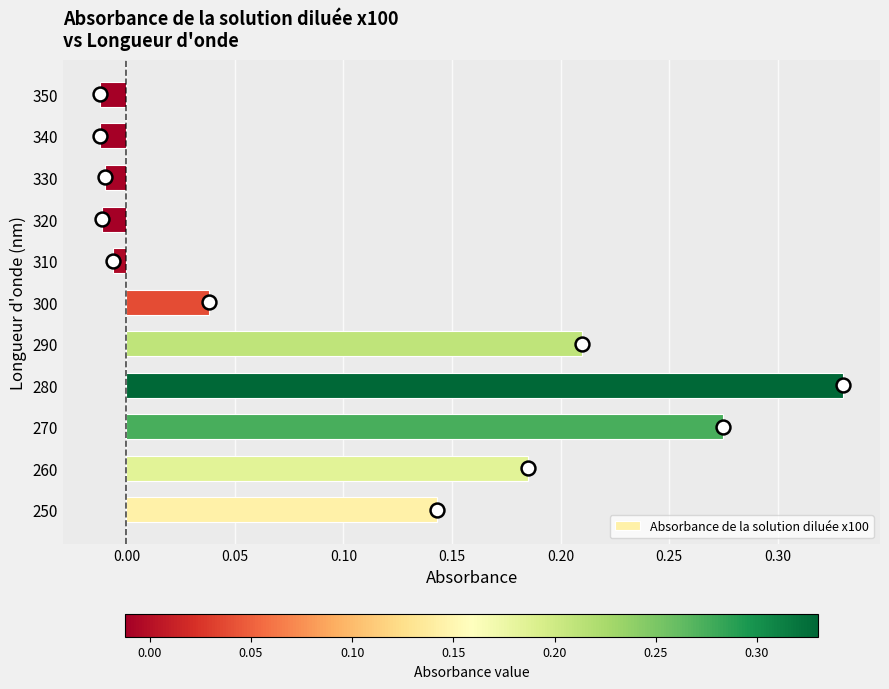

Between 270 and 280, which is larger?

280